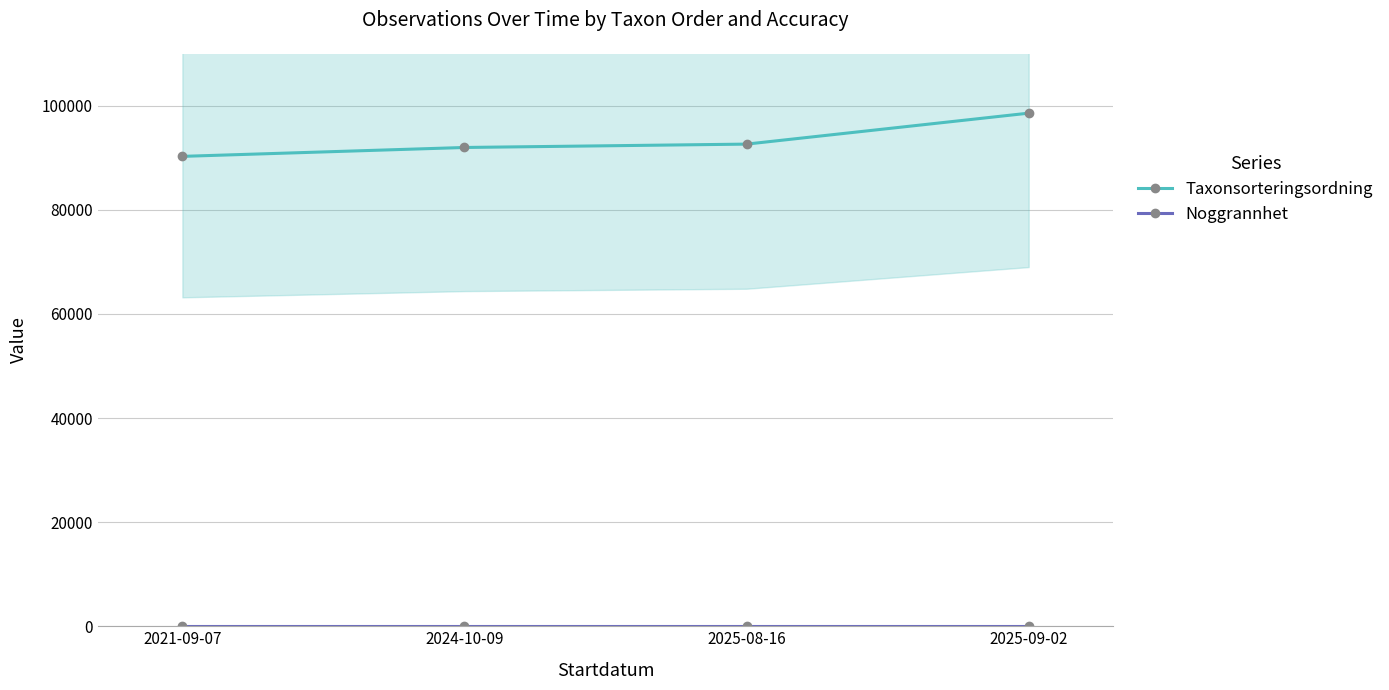

At which label does Noggrannhet reach its minimum?

2021-09-07